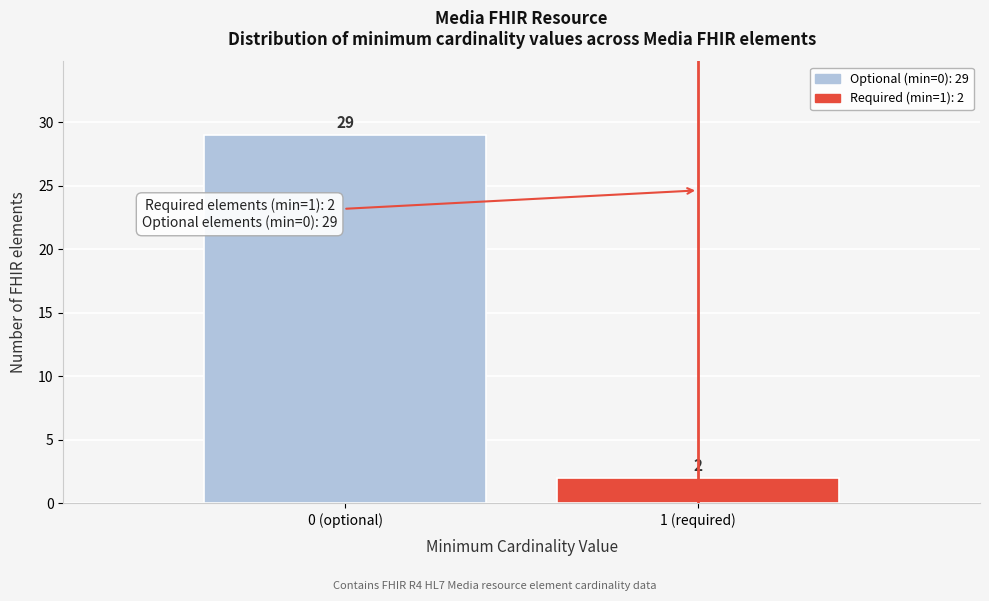

Reading right to left, extract all data points from this chart.

1 (required)=2	0 (optional)=29